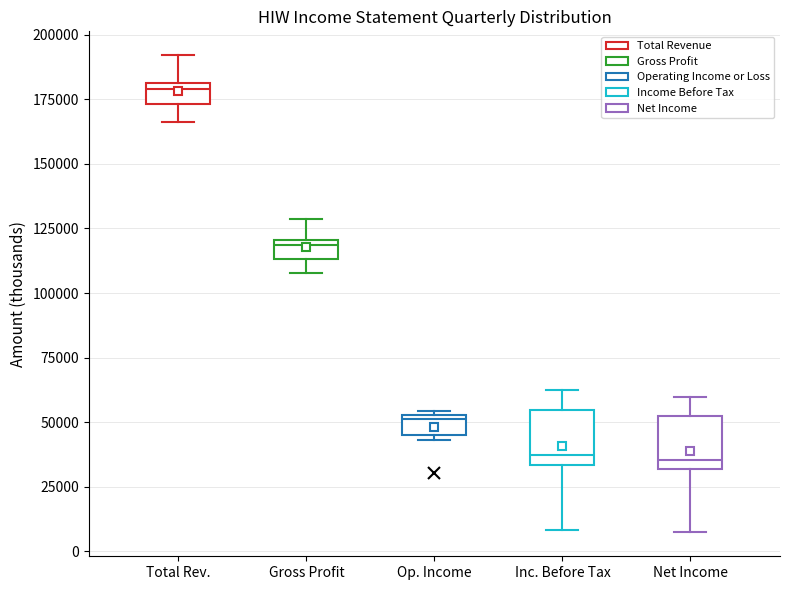

Where does the upper whisker of the box for Inc. Before Tax end on the y-axis? The values are not printed on the chart, so give them approximately, as read against the axis.

60000